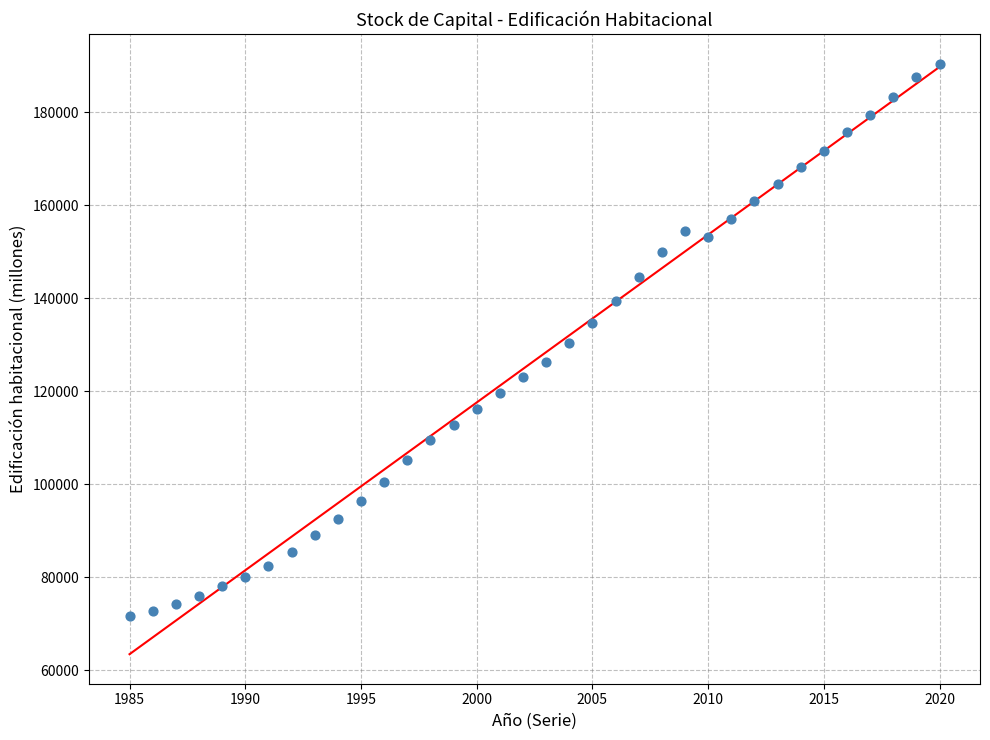

What is the range of Y values (max minus min)?

118939